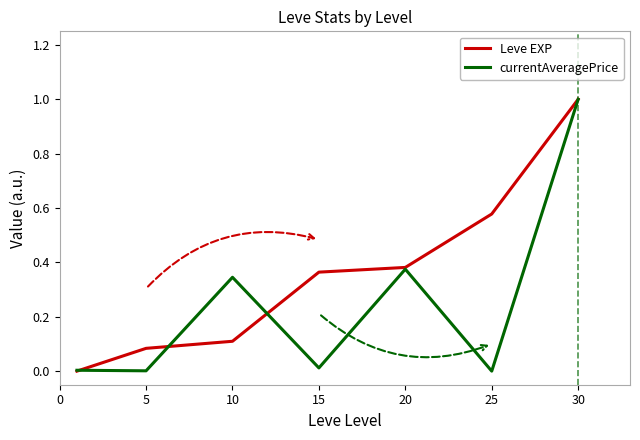

Rank the series by their average value, from highest to lowest.

Leve EXP, currentAveragePrice